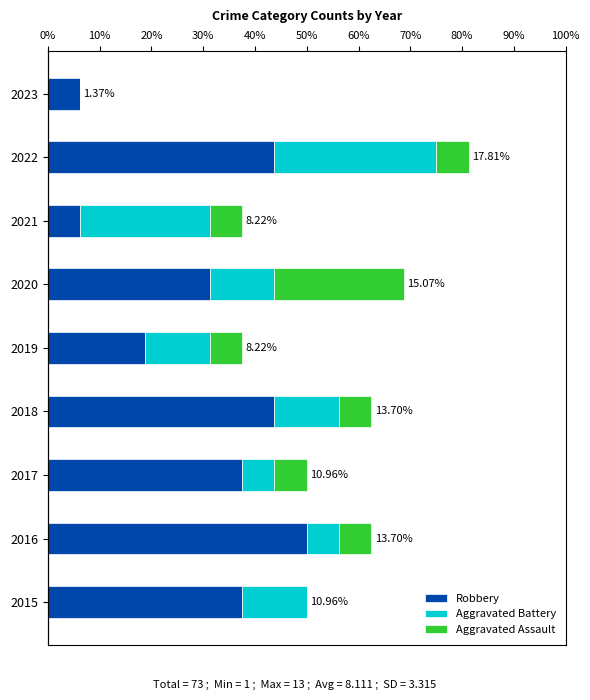

Are the bars horizontal?

Yes